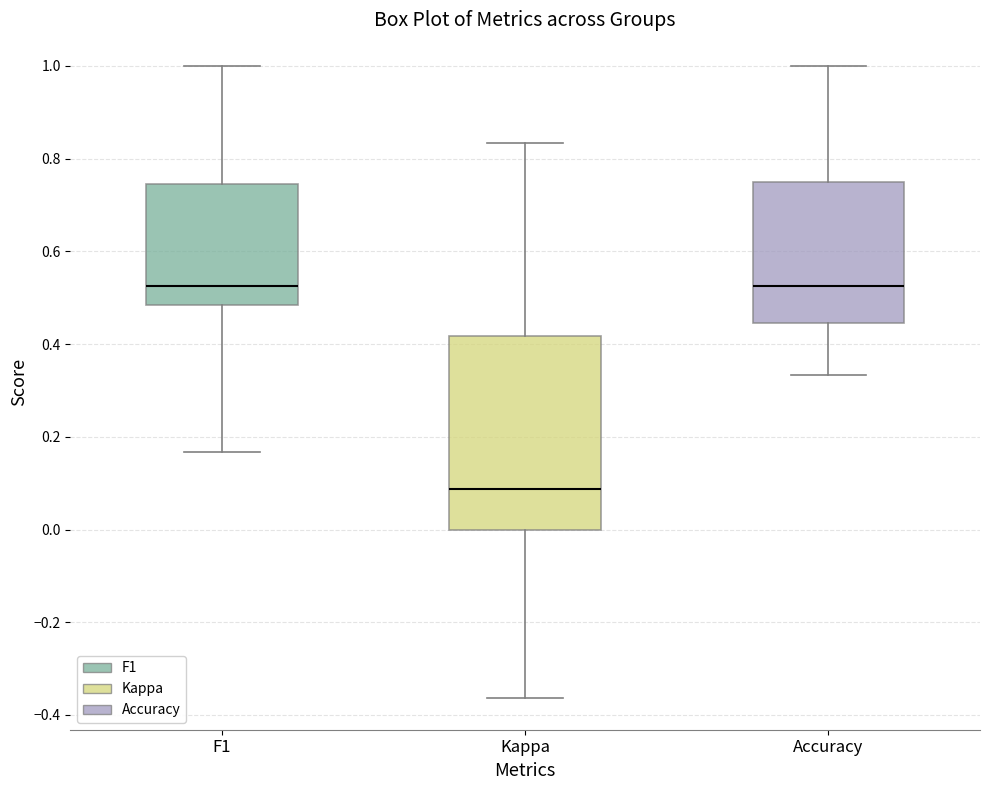

Where does the lower whisker of the box for Accuracy end on the y-axis? The values are not printed on the chart, so give them approximately, as read against the axis.

0.34